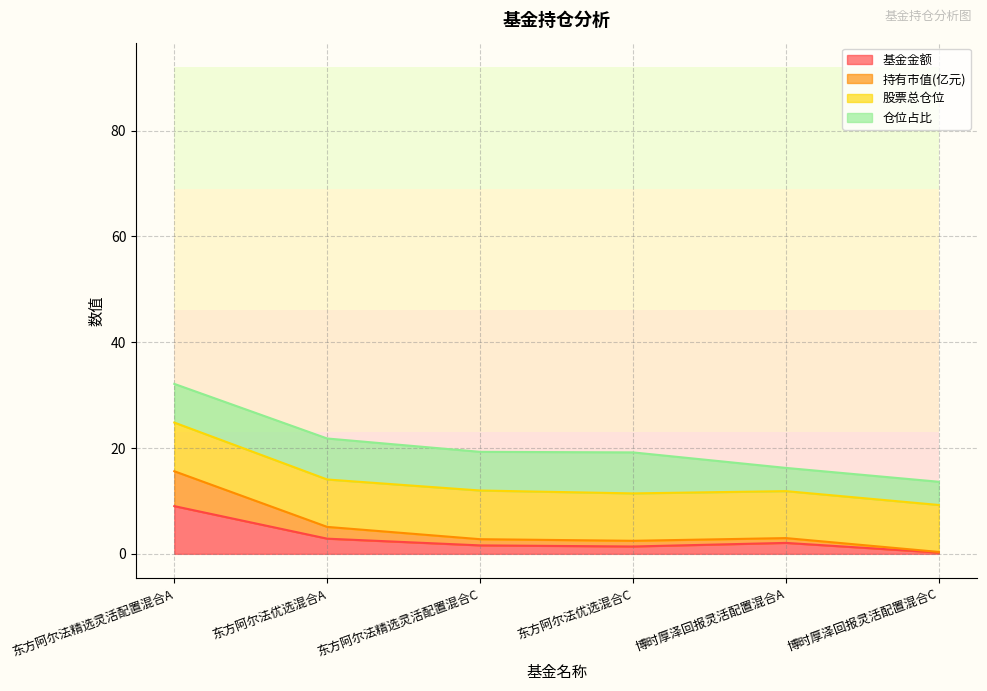

At which label does 基金金额 reach its peak?

东方阿尔法精选灵活配置混合A